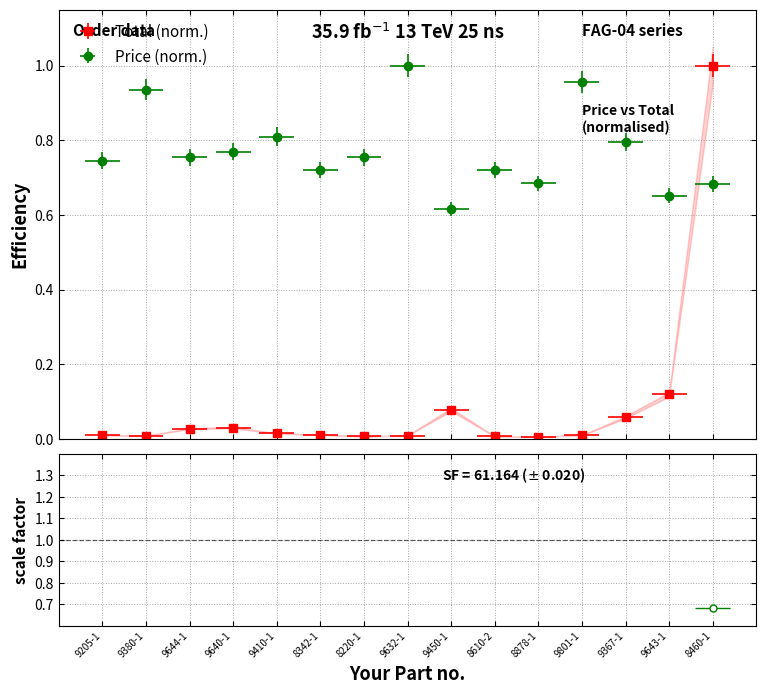

In Total, how many points are lower than both neighbors (excluding endpoints)?

3